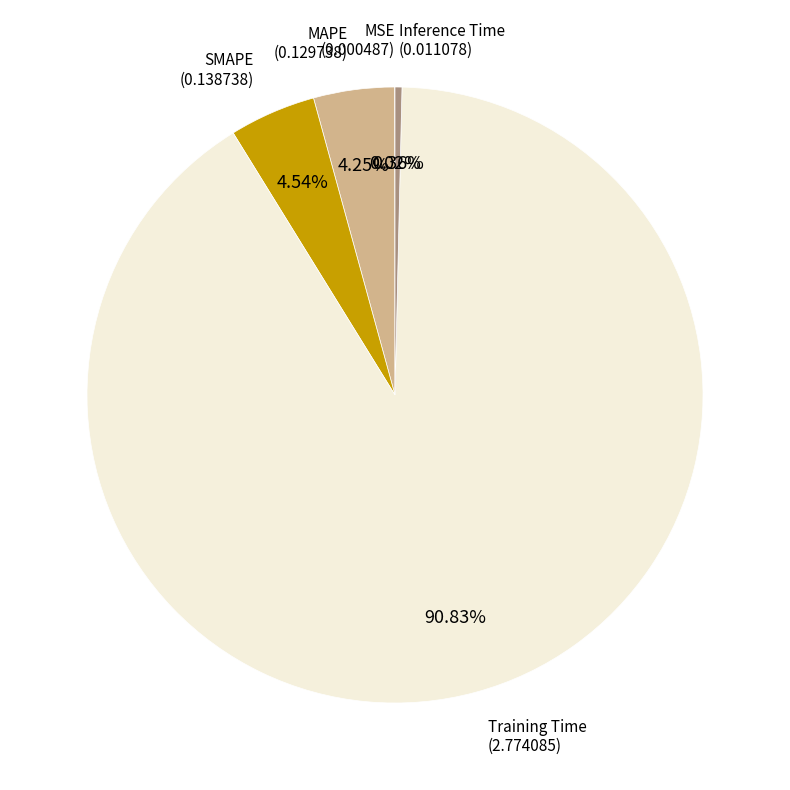

What percentage is the MAPE slice, to the nearest percent?

4%